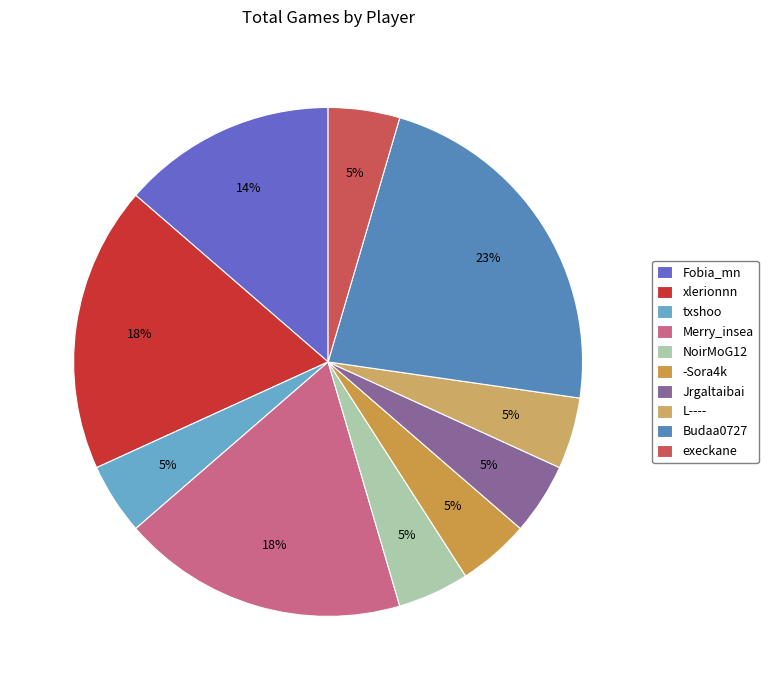

Is -Sora4k the majority of the pie?

No